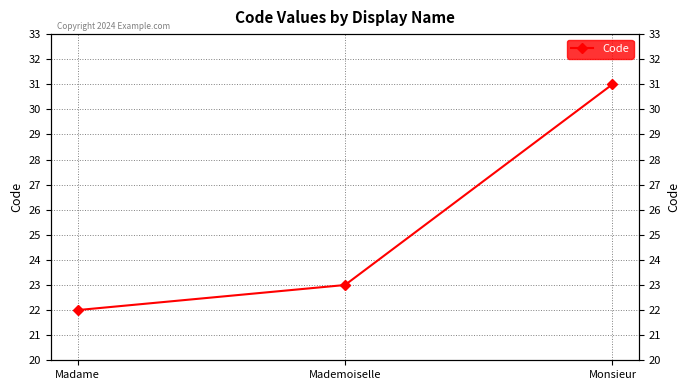

Rank the categories by value from lowest to highest.

Madame, Mademoiselle, Monsieur